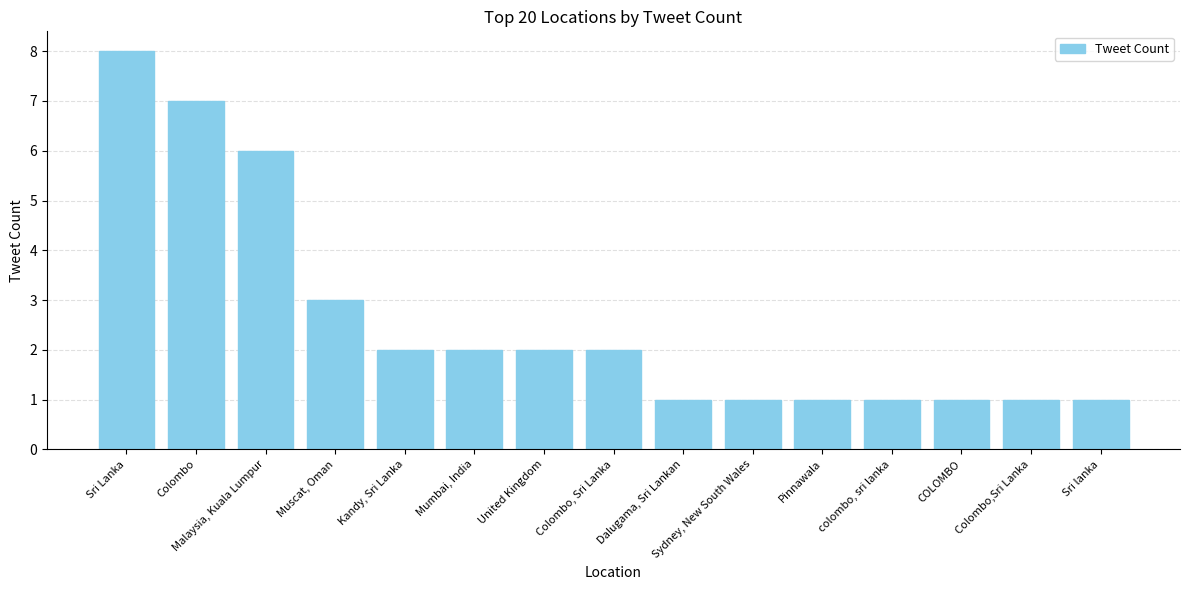

What is the difference between the values at Malaysia, Kuala Lumpur and Kandy, Sri Lanka?

4